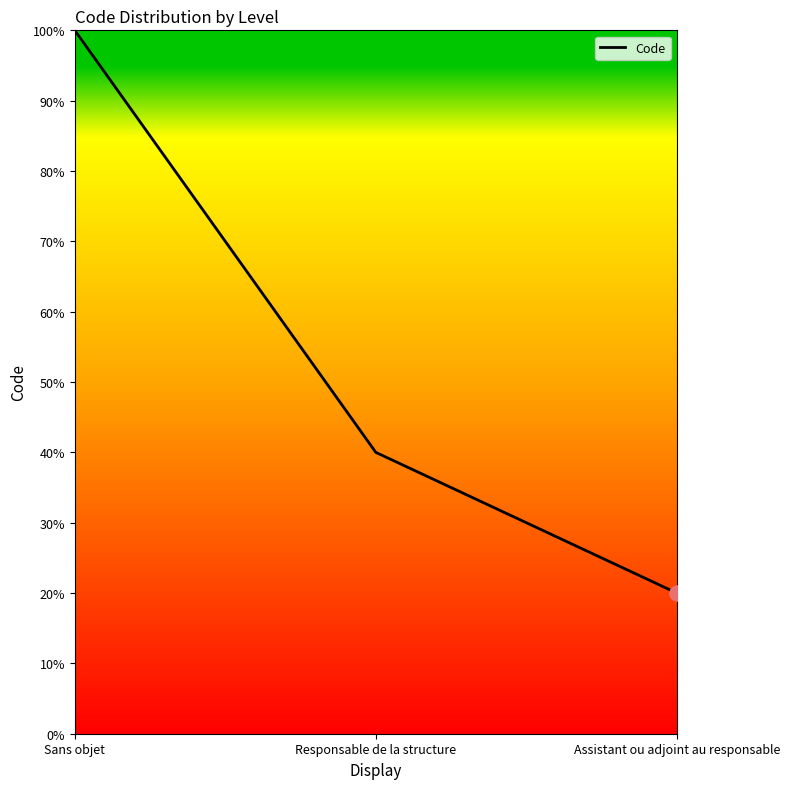

What is the change in value from Sans objet to Responsable de la structure?

-60